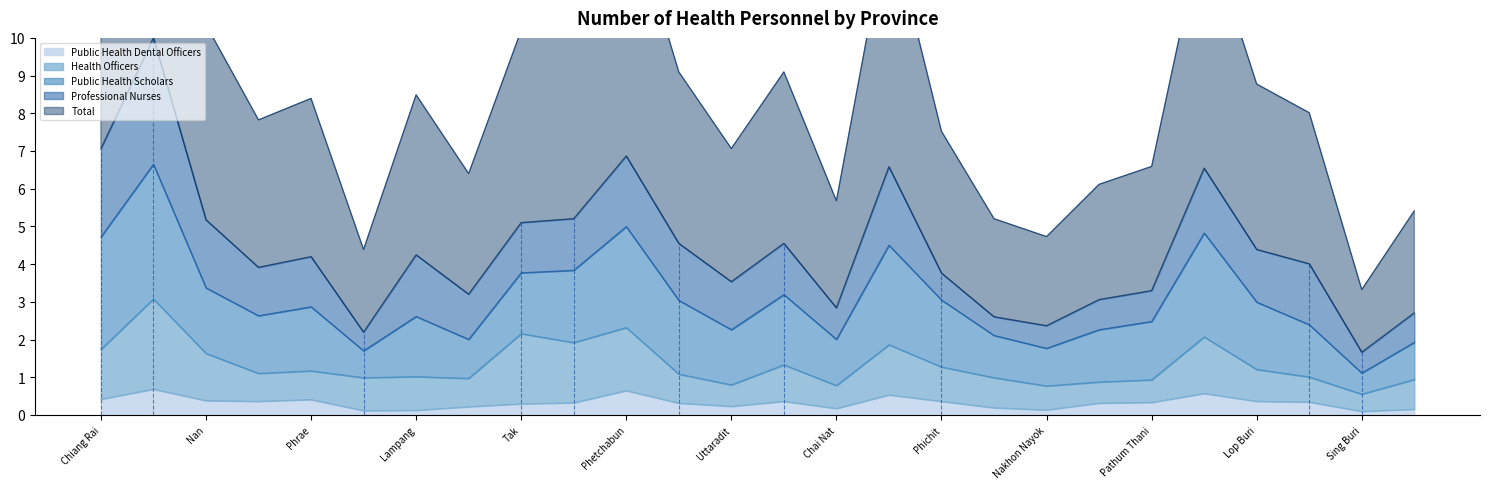

What position from the left is Nan?

3